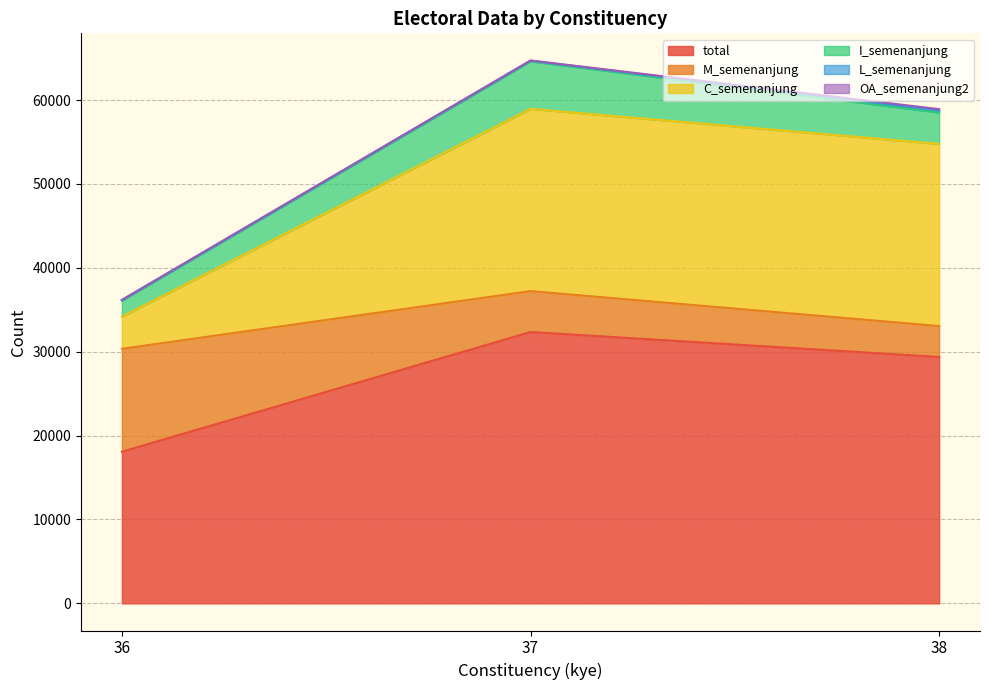

The total series shows 17766 at 38. True or false?

False